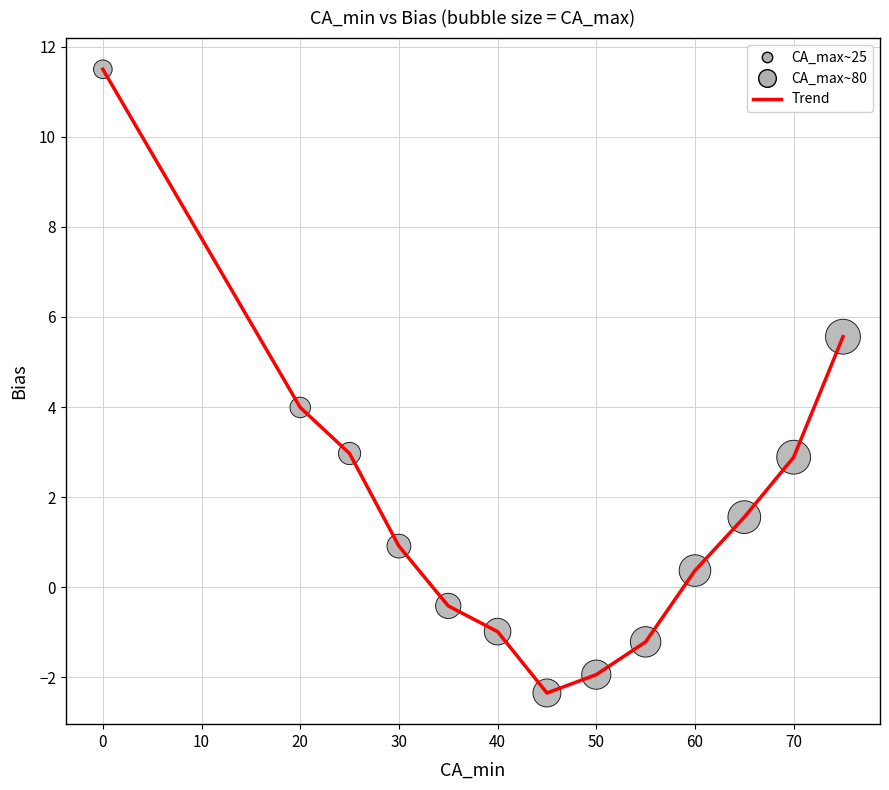

What is the maximum value shown in the chart?

11.5